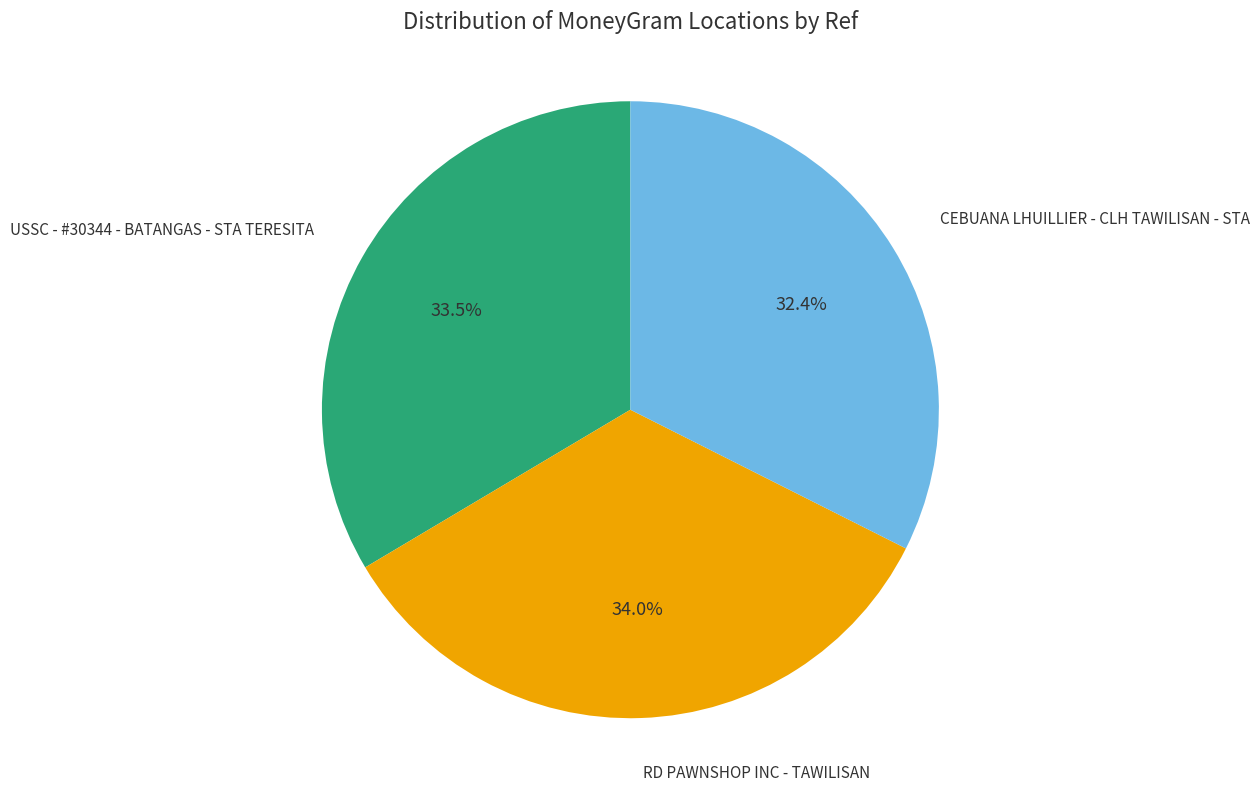

Count the number of slices in the pie.

3